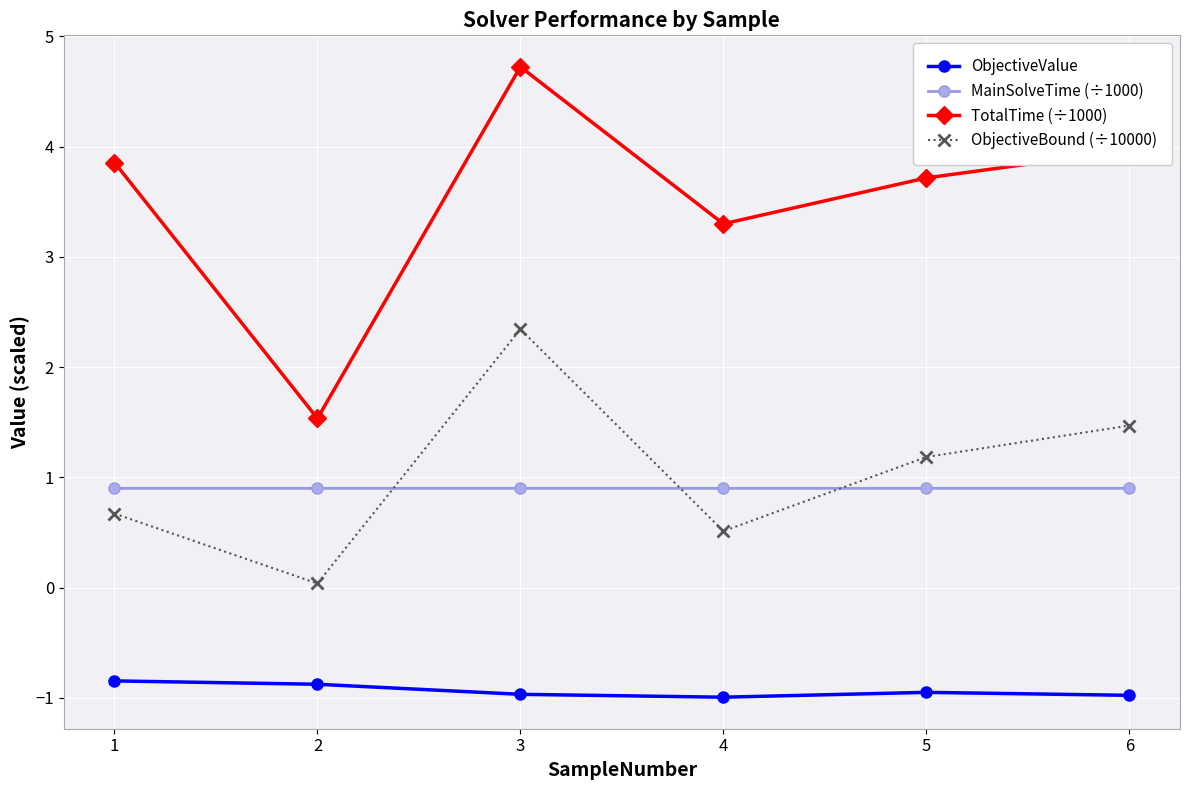

True or false: ObjectiveValue and MainSolveTime (÷1000) cross at least once.

False